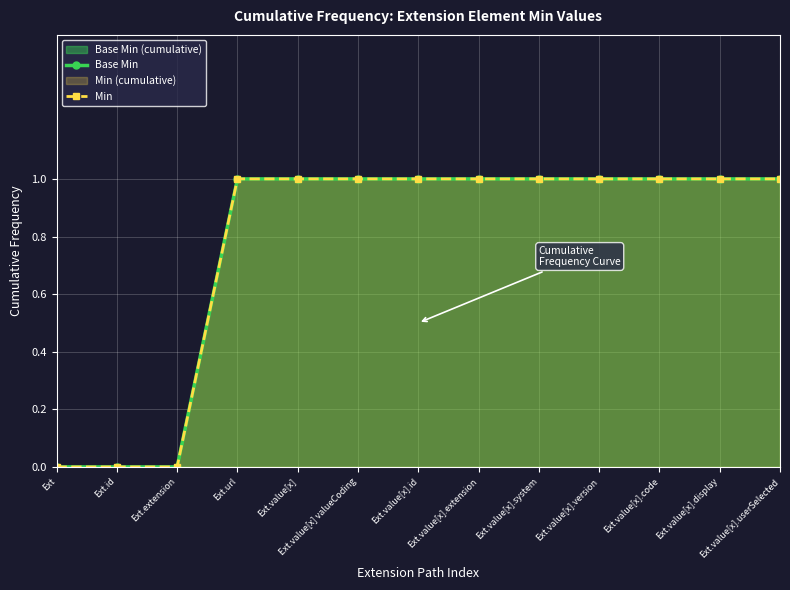

Reading right to left, extract all data points from this chart.

Base Min: Ext.value[x].userSelected=1	Ext.value[x].display=1	Ext.value[x].code=1	Ext.value[x].version=1	Ext.value[x].system=1	Ext.value[x].extension=1	Ext.value[x].id=1	Ext.value[x] valueCoding=1	Ext.value[x]=1	Ext.url=1	Ext.extension=0	Ext.id=0	Ext=0
Min: Ext.value[x].userSelected=1	Ext.value[x].display=1	Ext.value[x].code=1	Ext.value[x].version=1	Ext.value[x].system=1	Ext.value[x].extension=1	Ext.value[x].id=1	Ext.value[x] valueCoding=1	Ext.value[x]=1	Ext.url=1	Ext.extension=0	Ext.id=0	Ext=0